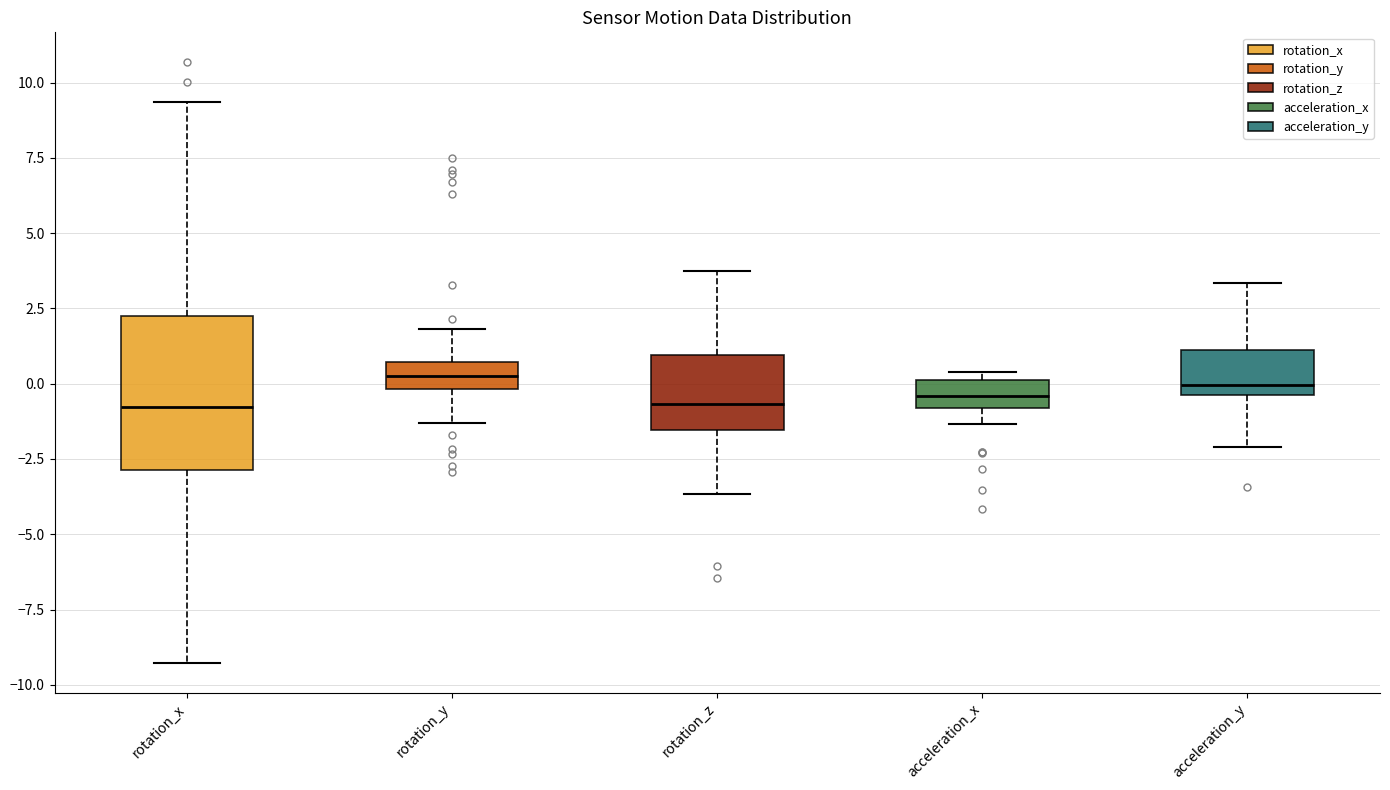

Reading left to right, transcribe this box plot: for each box, give where its median line is, the range the box spans, and where its two whiskers end, as read against the y-axis. The values are not printed on the chart, so give them approximately, as read against the axis.

rotation_x: median -1.0, box -3.0 to 2.0, whiskers -9.5 to 9.5
rotation_y: median 0.5 (inside the box), box 0.0 to 0.5, whiskers -1.5 to 2.0
rotation_z: median -0.5, box -1.5 to 1.0, whiskers -3.5 to 3.5
acceleration_x: median -0.5, box -1.0 to 0.0, whiskers -1.5 to 0.5
acceleration_y: median 0.0, box -0.5 to 1.0, whiskers -2.0 to 3.5